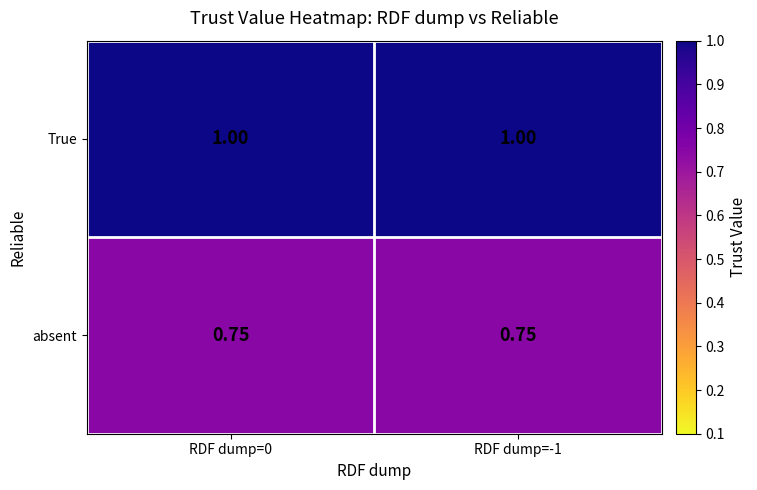

Is the value of True at RDF dump=0 greater than the value of absent at RDF dump=-1?

Yes